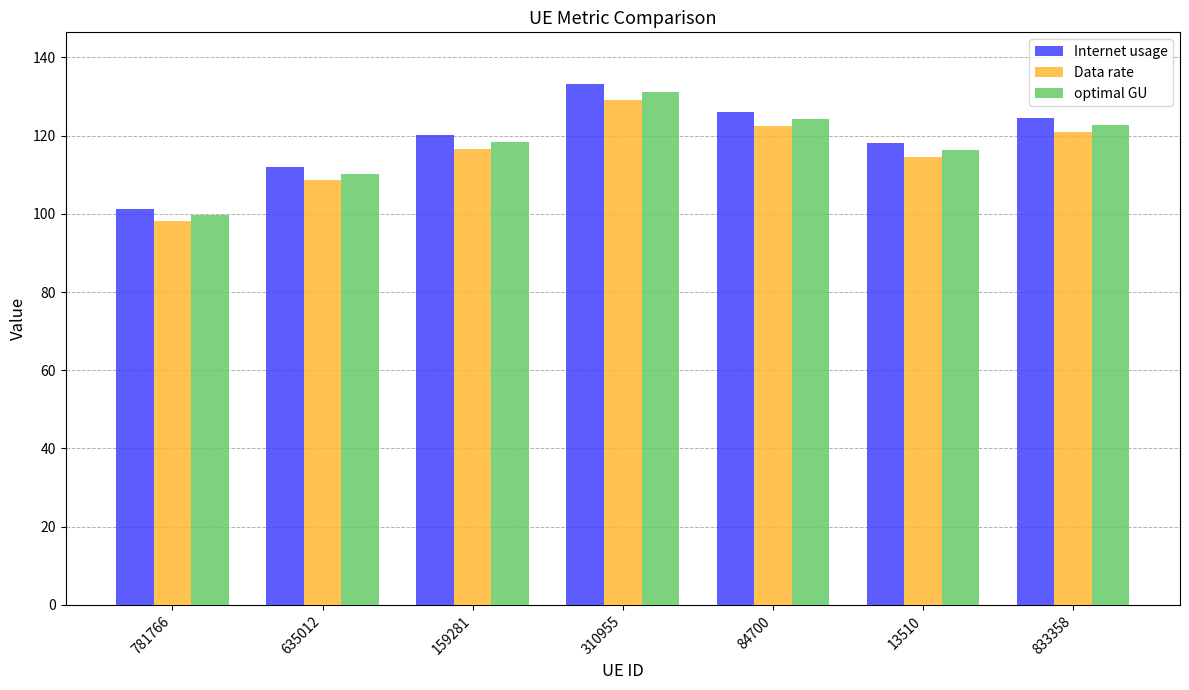

The value of Internet usage at 635012 is 111.9. True or false?

True